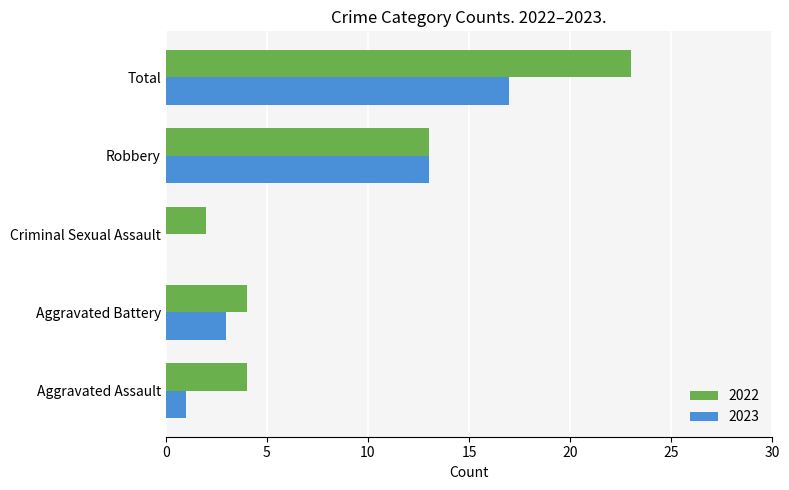

What is the sum of all 2023 values?

34